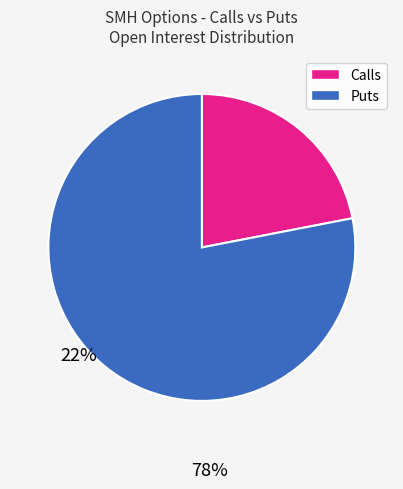

How many slices are in this pie chart?

2